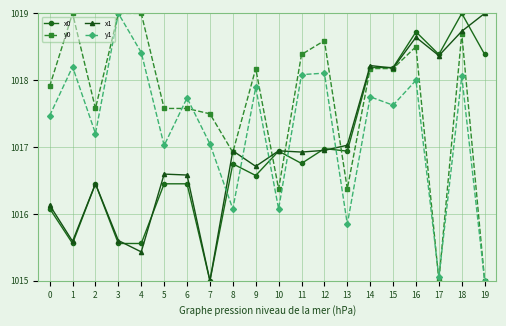

Count the number of data series in this chart.

4